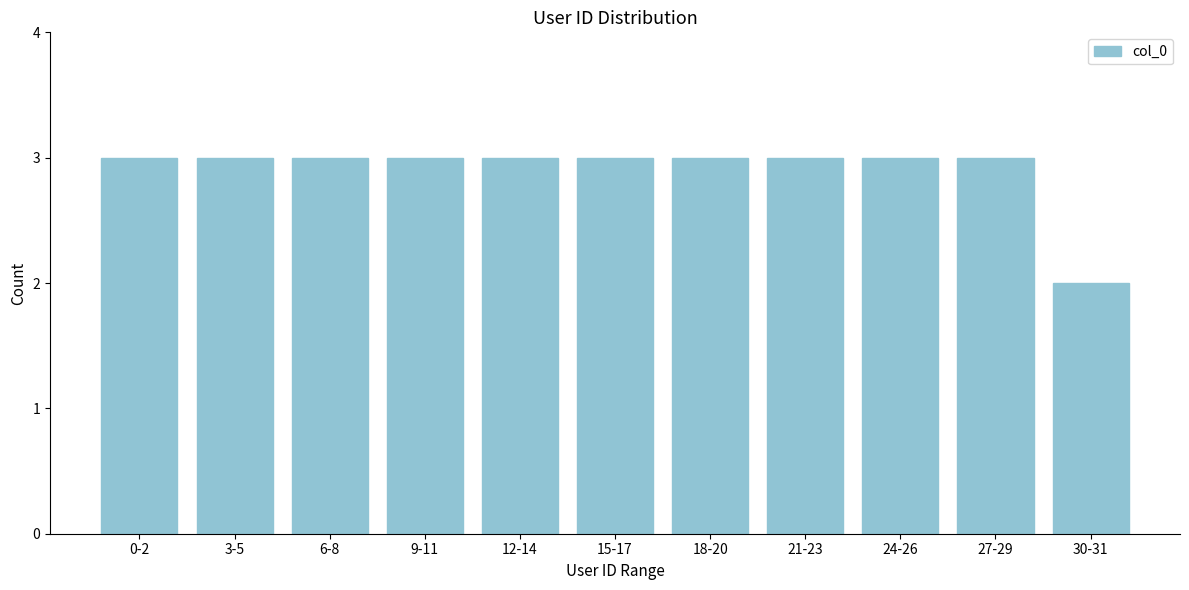

Reading right to left, what are all the values shown in this chart?

30-31=2	27-29=3	24-26=3	21-23=3	18-20=3	15-17=3	12-14=3	9-11=3	6-8=3	3-5=3	0-2=3